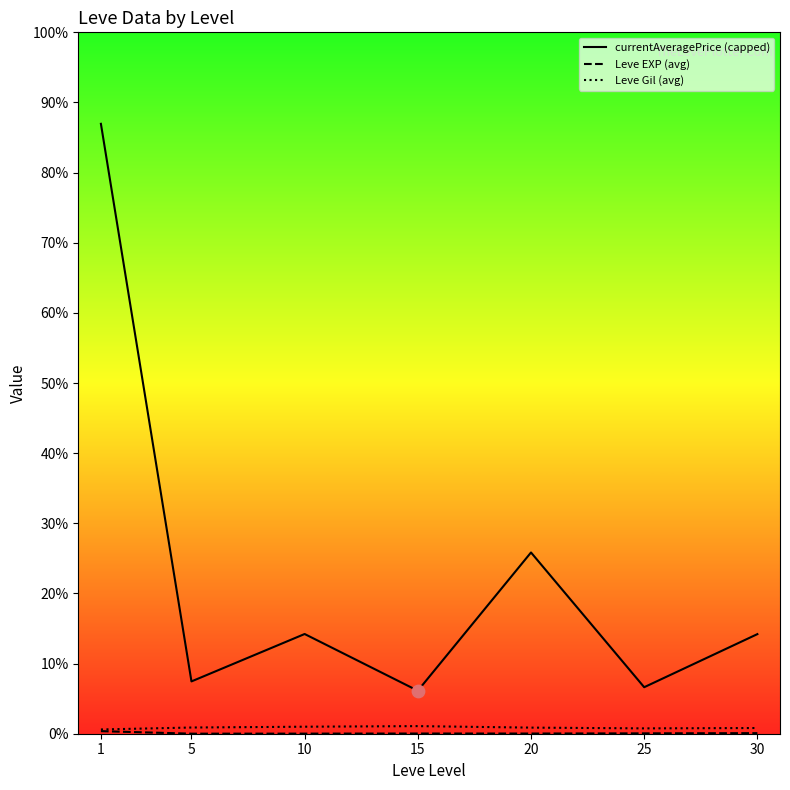

Which series has the largest total across all categories?

currentAveragePrice (capped)